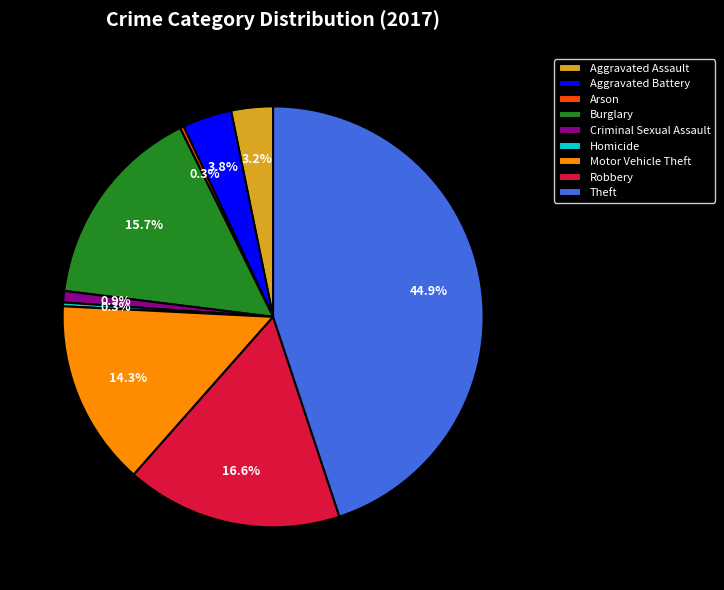

What percentage do Theft and Criminal Sexual Assault together represent?

45.8%